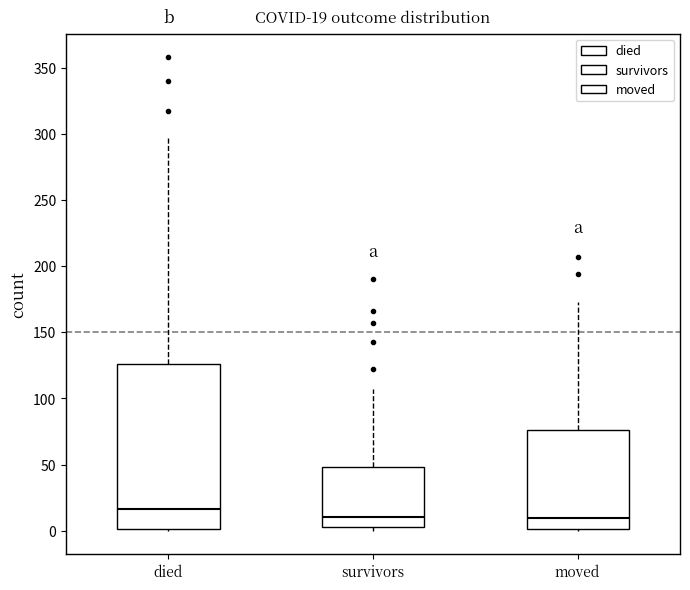

Which box's median line is the highest?

died